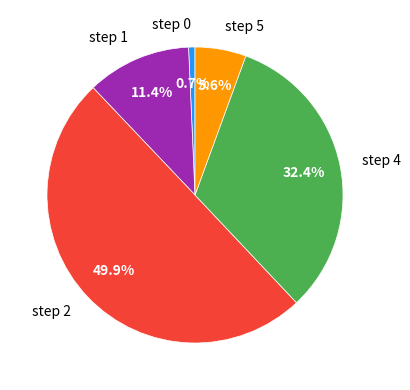

The step 2 slice represents 50% of the pie. True or false?

True